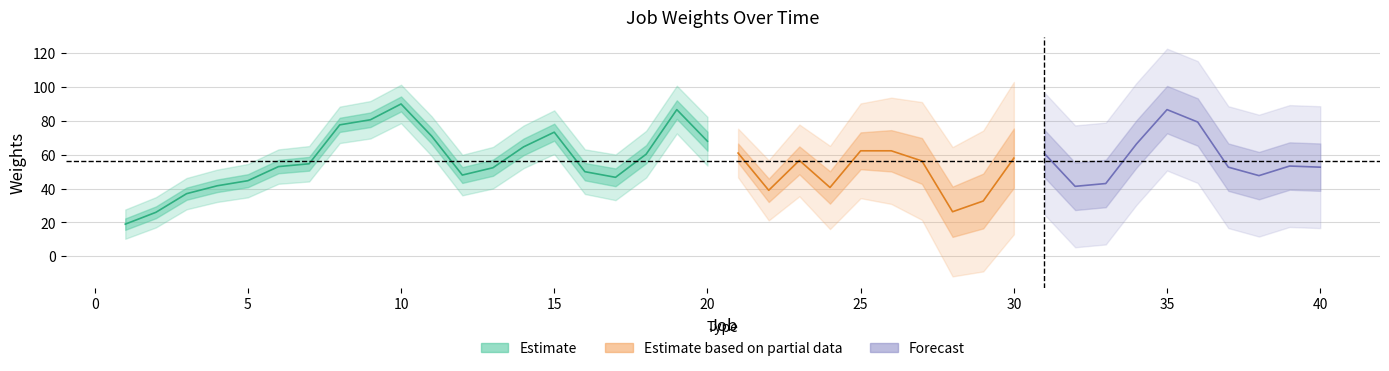

Is this an area chart (filled region under the line)?

No